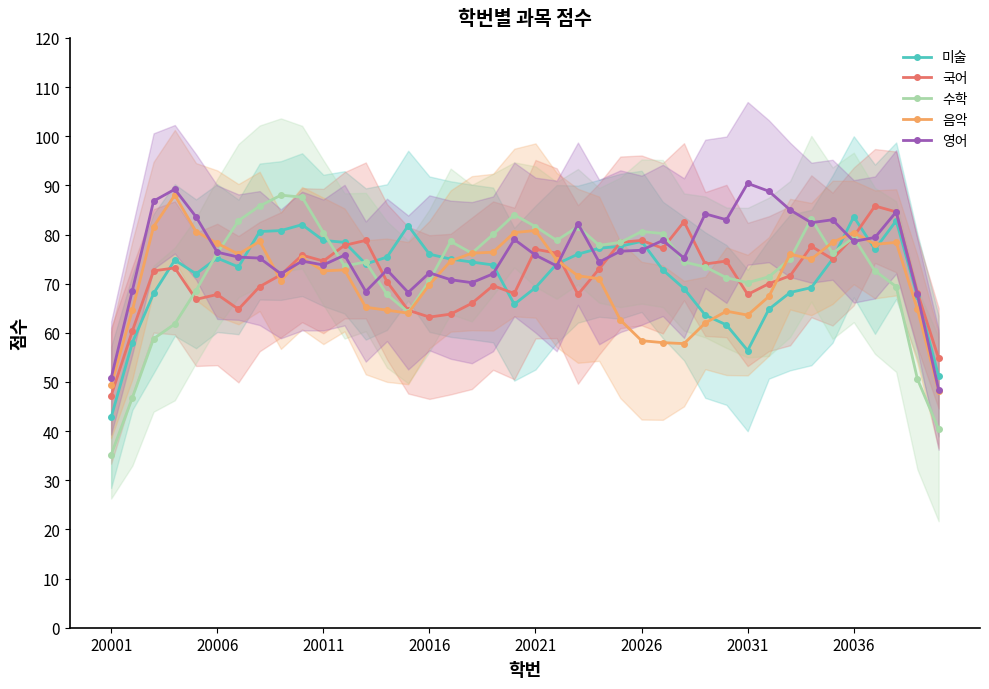

Count the number of categories in the chart.

40